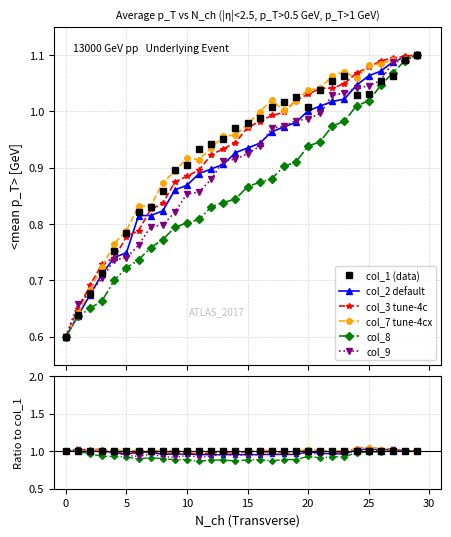

Between 23 and 22, which is larger?

23